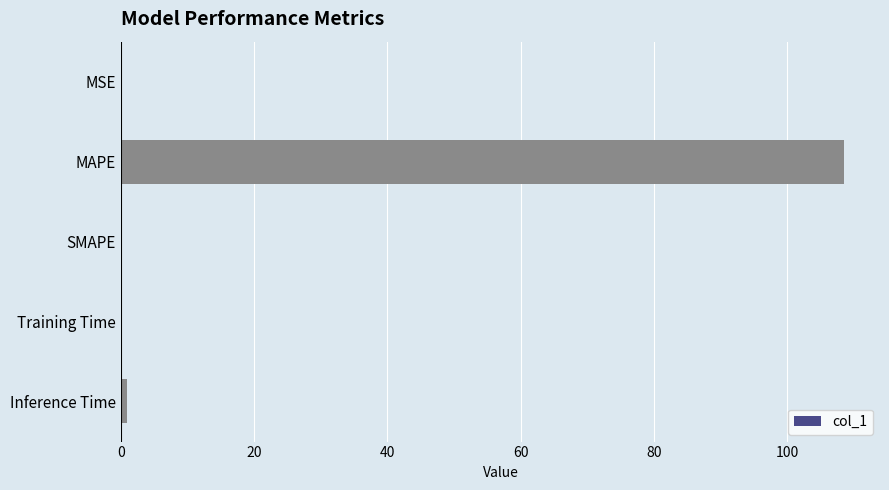

Count the number of categories in the chart.

5